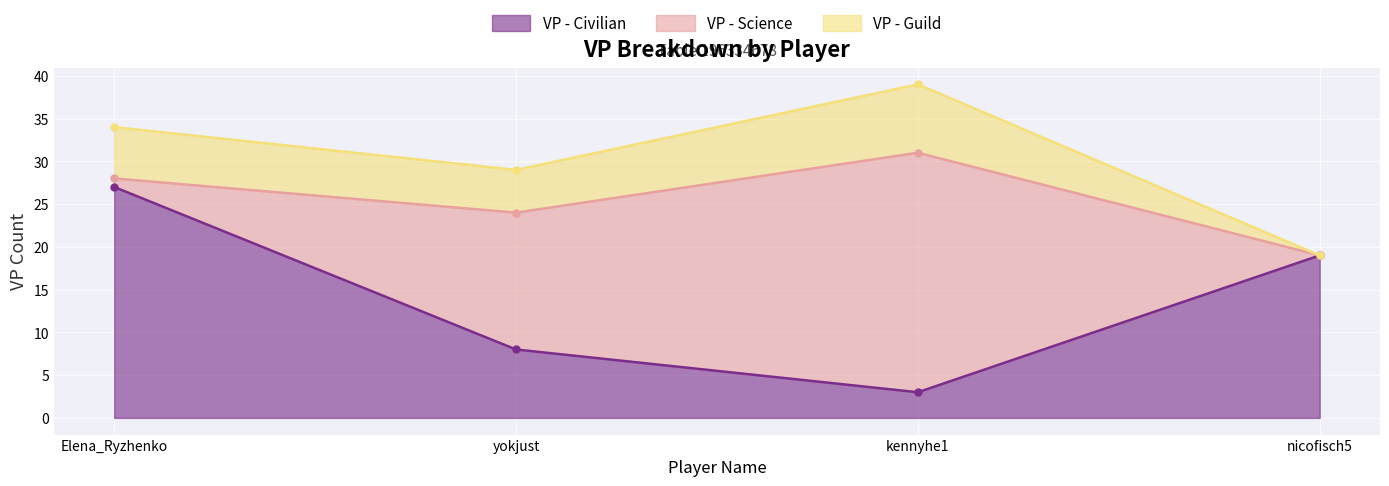

True or false: VP - Guild has more than 1 points higher than both neighbors.

False